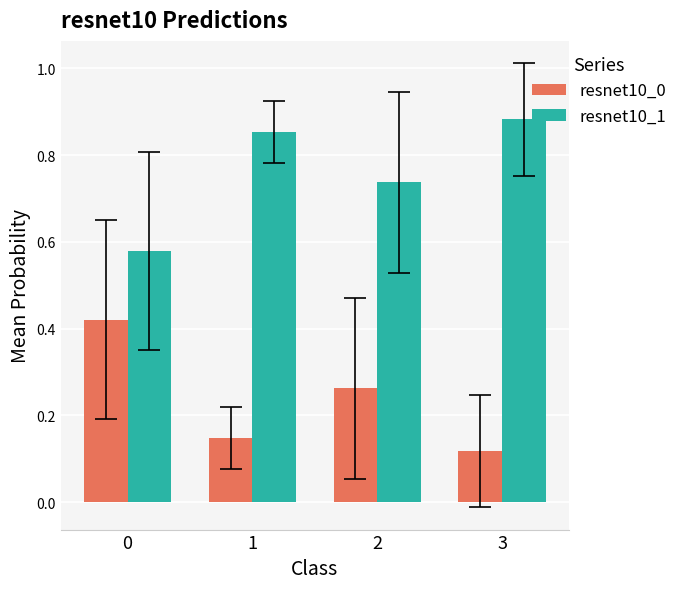

The resnet10_1 series shows 0.3 at 2. True or false?

False